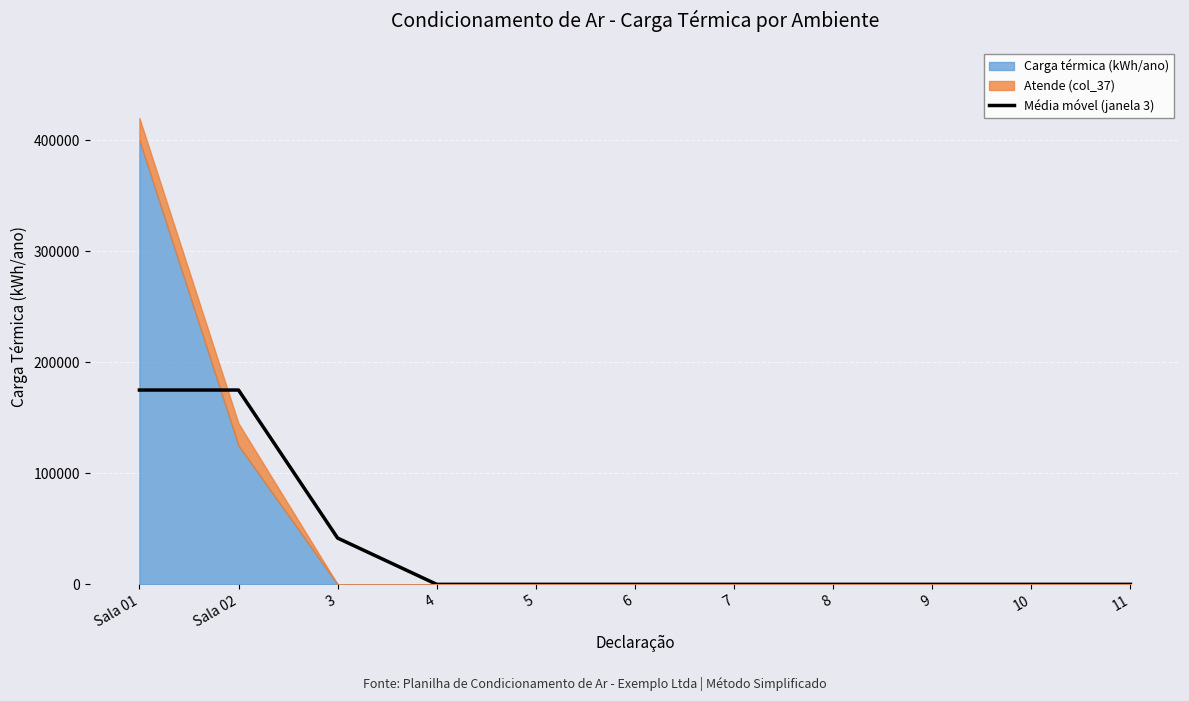

The value at 7 is 0.0. True or false?

True